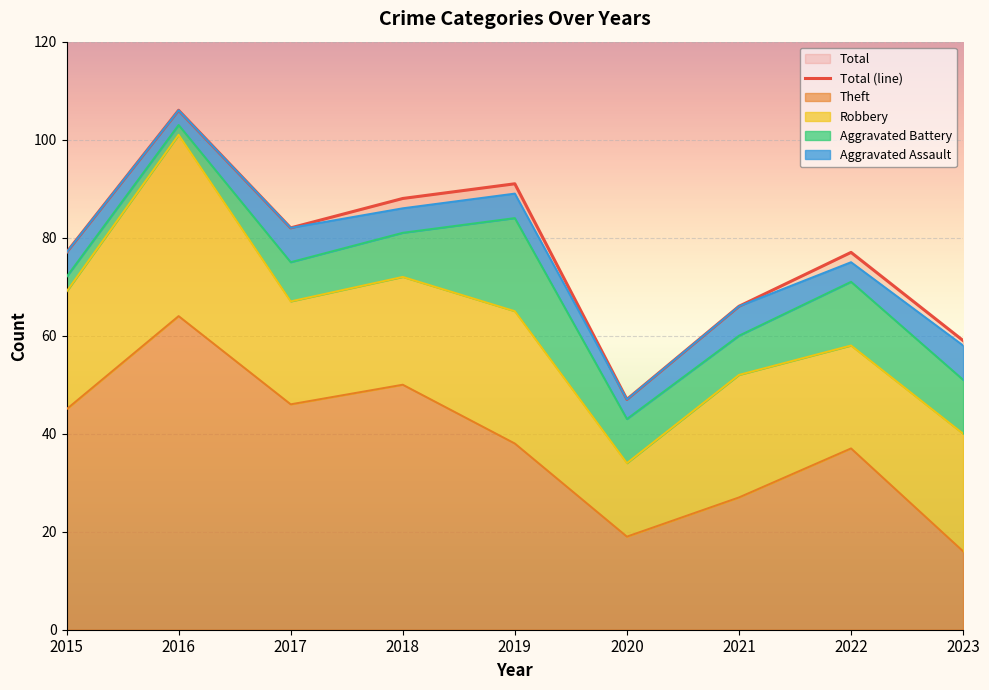

How many data points are less than 77?

3